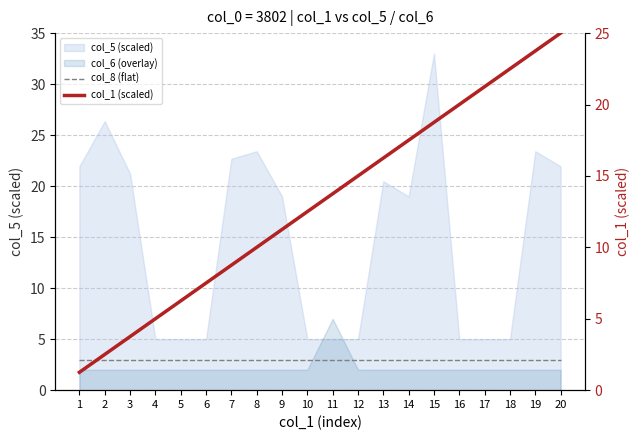

Where does the col_1 (scaled) series first go above 13?

11